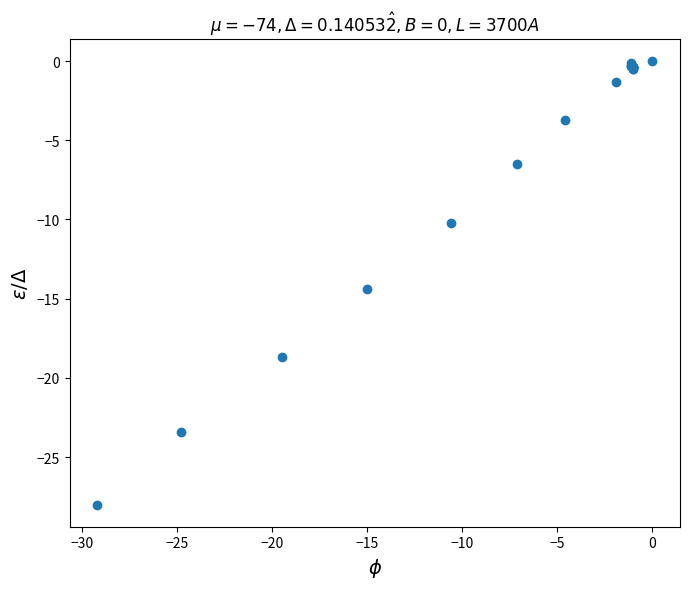

What Y value in the scatter plot is closest to -14?

-14.4